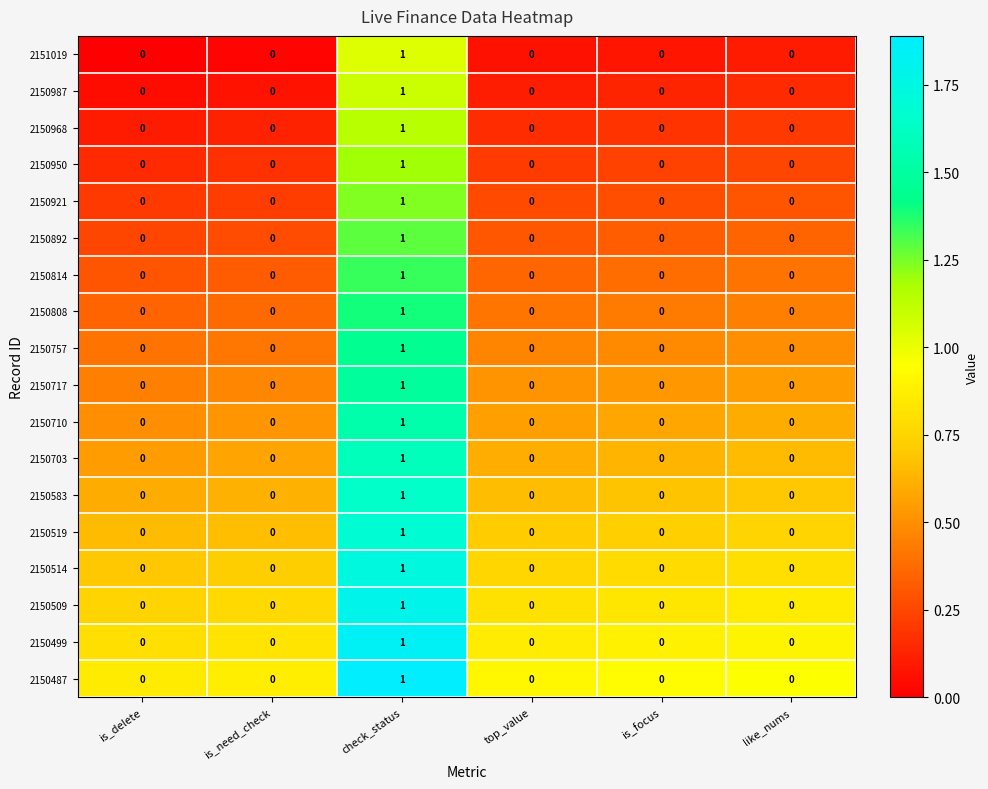

At which category is the sum across all series the highest?

check_status